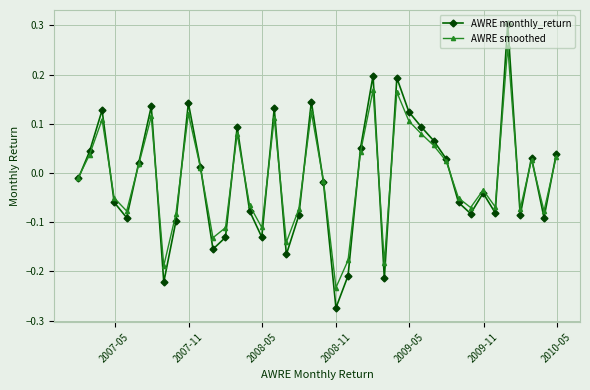

What is the sum of all AWRE monthly_return values?

-0.4